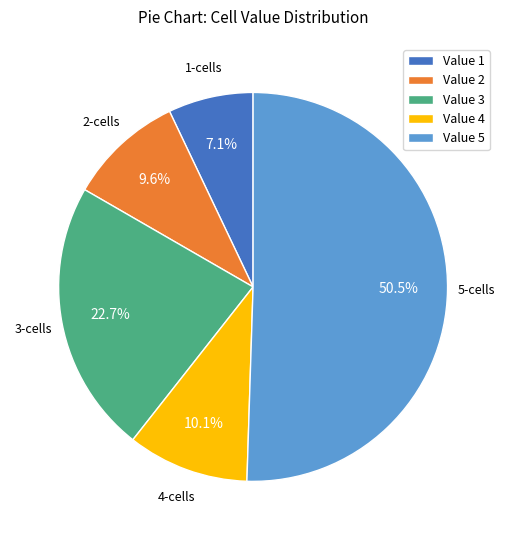

What is the ratio of the value at 2 to the value at 1?

1.4